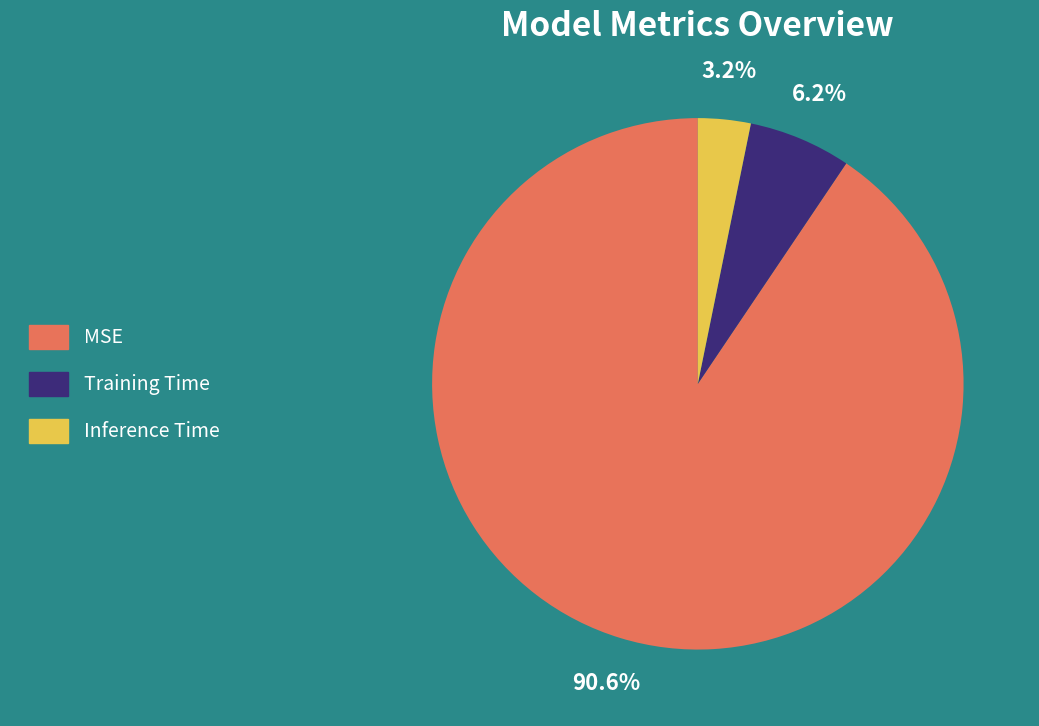

To the nearest percent, what is the combined percentage of Training Time and MSE?

97%